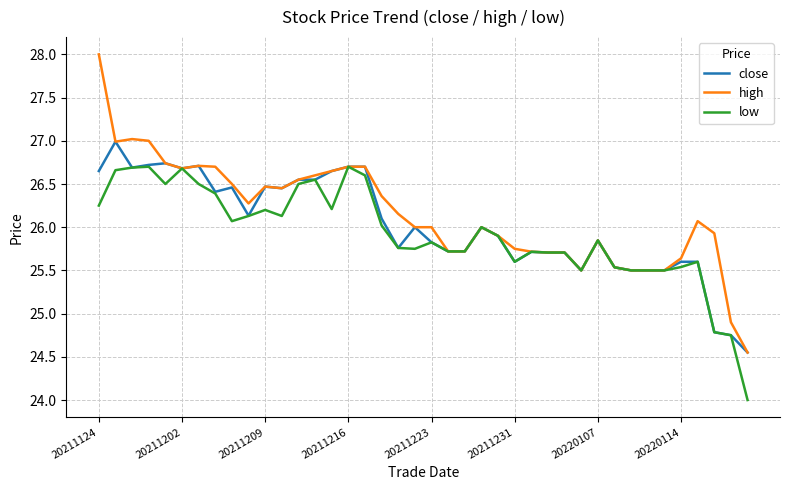

What is the greatest value displayed?

28.0